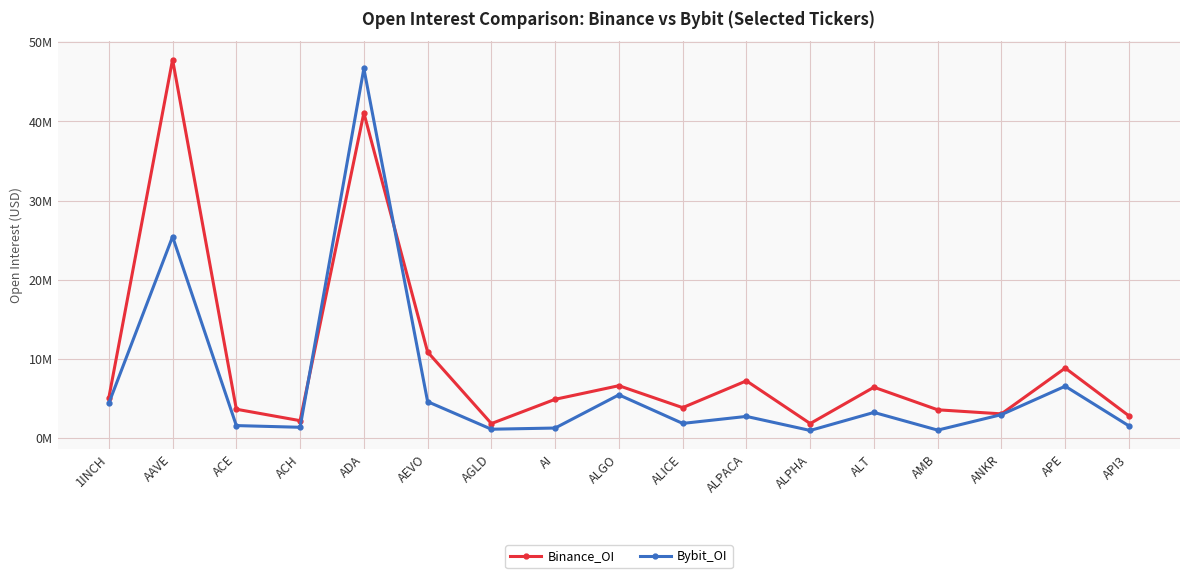

Is this an area chart (filled region under the line)?

No